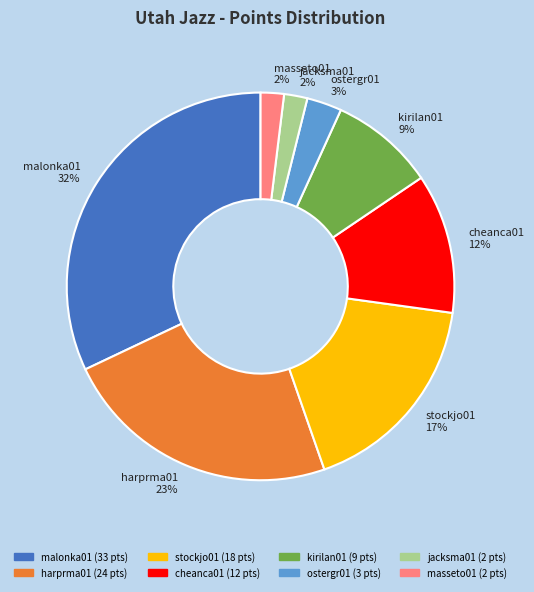

To the nearest percent, what is the average slice percentage?

12%